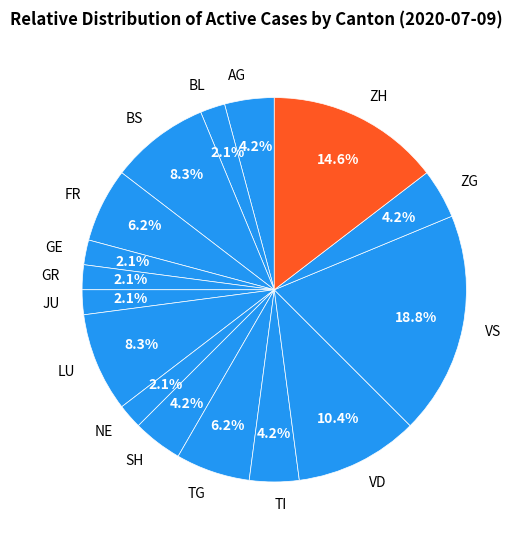

What percentage is NOT represented by ZG?

95.8%